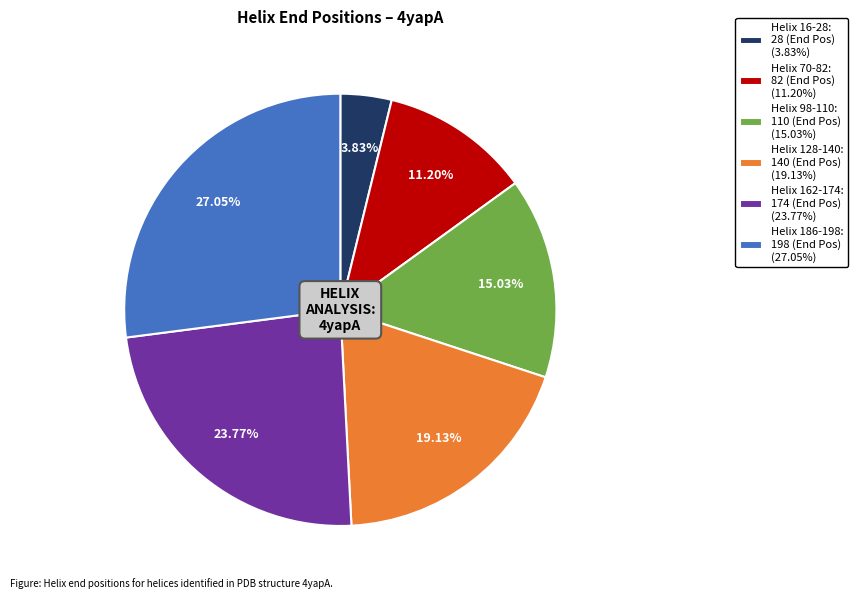

To the nearest percent, what is the difference between the largest and smallest slice percentages?

23%